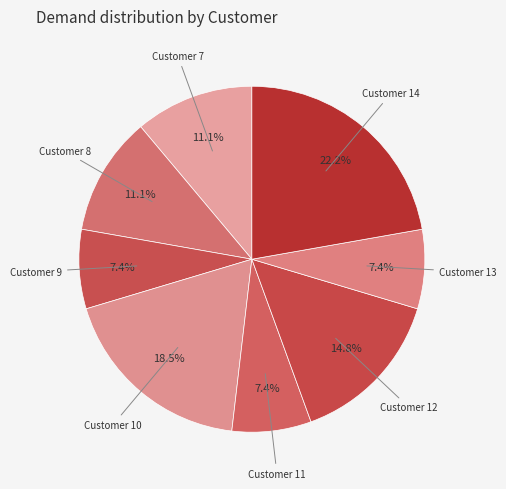

Which category has the biggest portion of the pie?

Customer 14